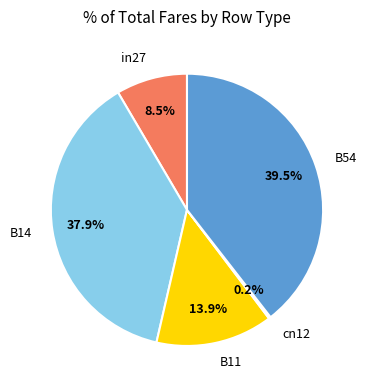

Is there a majority slice in this chart?

No